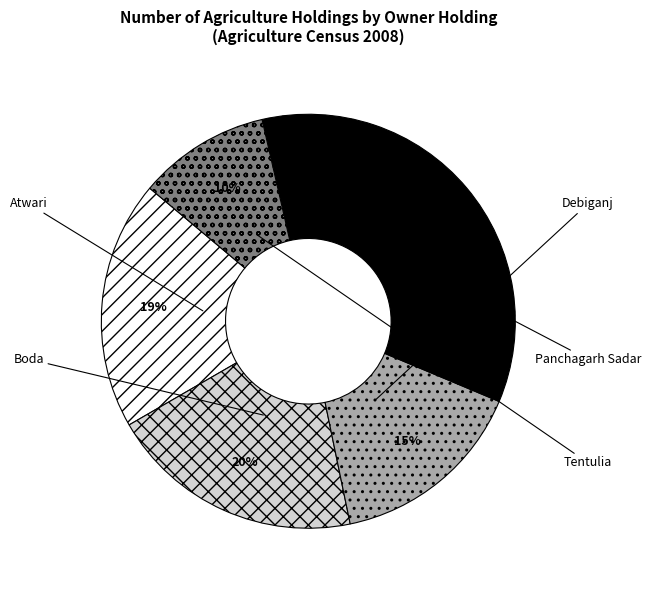

The Panchagarh Sadar slice represents 35% of the pie. True or false?

True